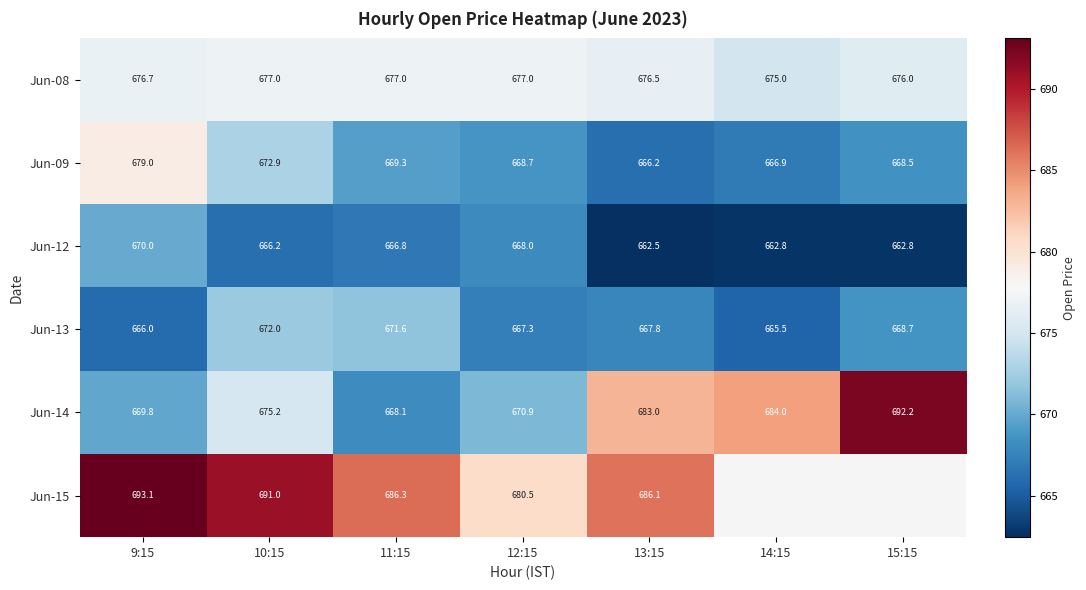

Is the value of Jun-08 at 14:15 greater than the value of Jun-13 at 11:15?

Yes